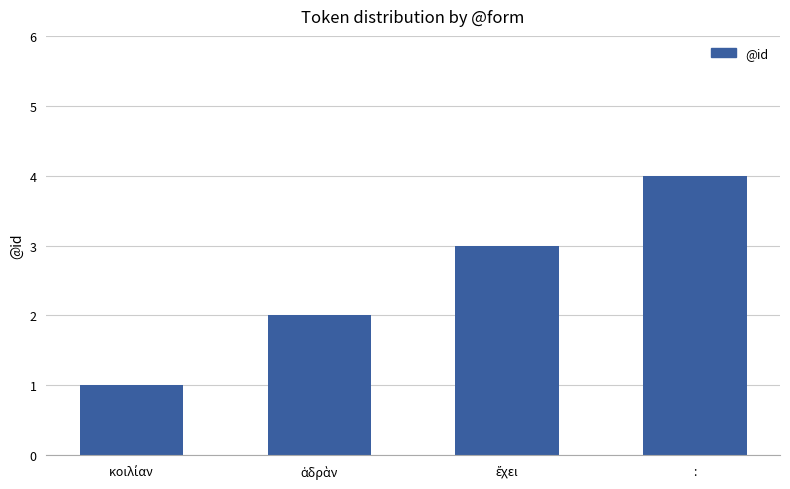

What is the difference between the maximum and second lowest values?

2